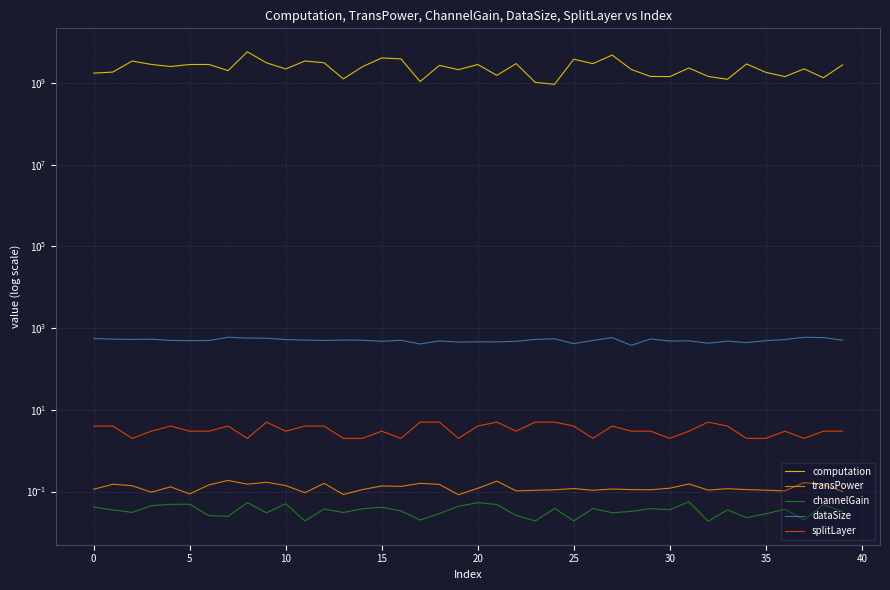

Between 24 and 23, which is larger?

23